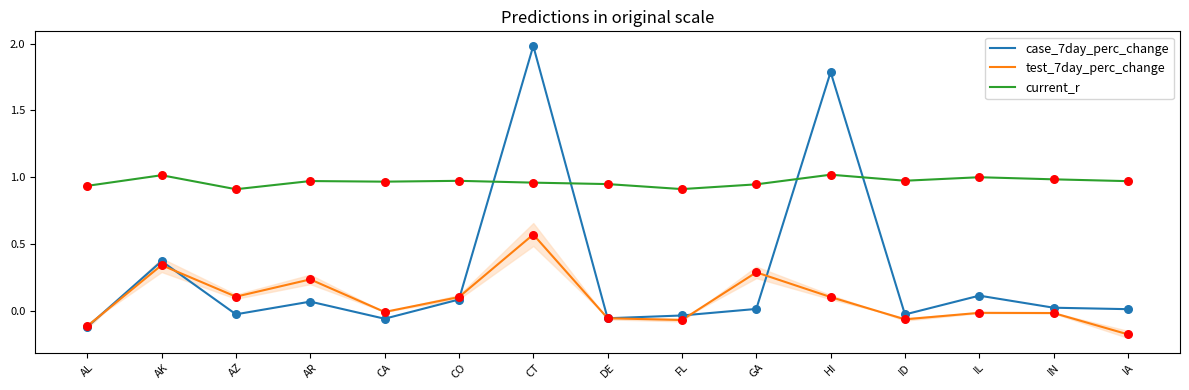

Which series reaches the minimum Y coordinate?

test_7day_perc_change